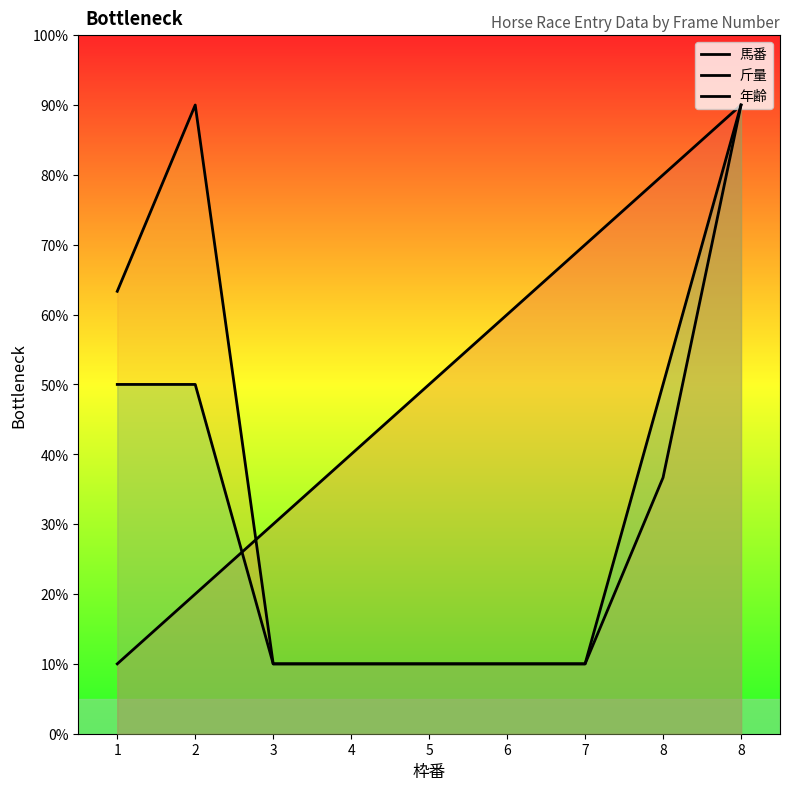

What is the value of the 馬番 point at the 4th from the left?

40.0